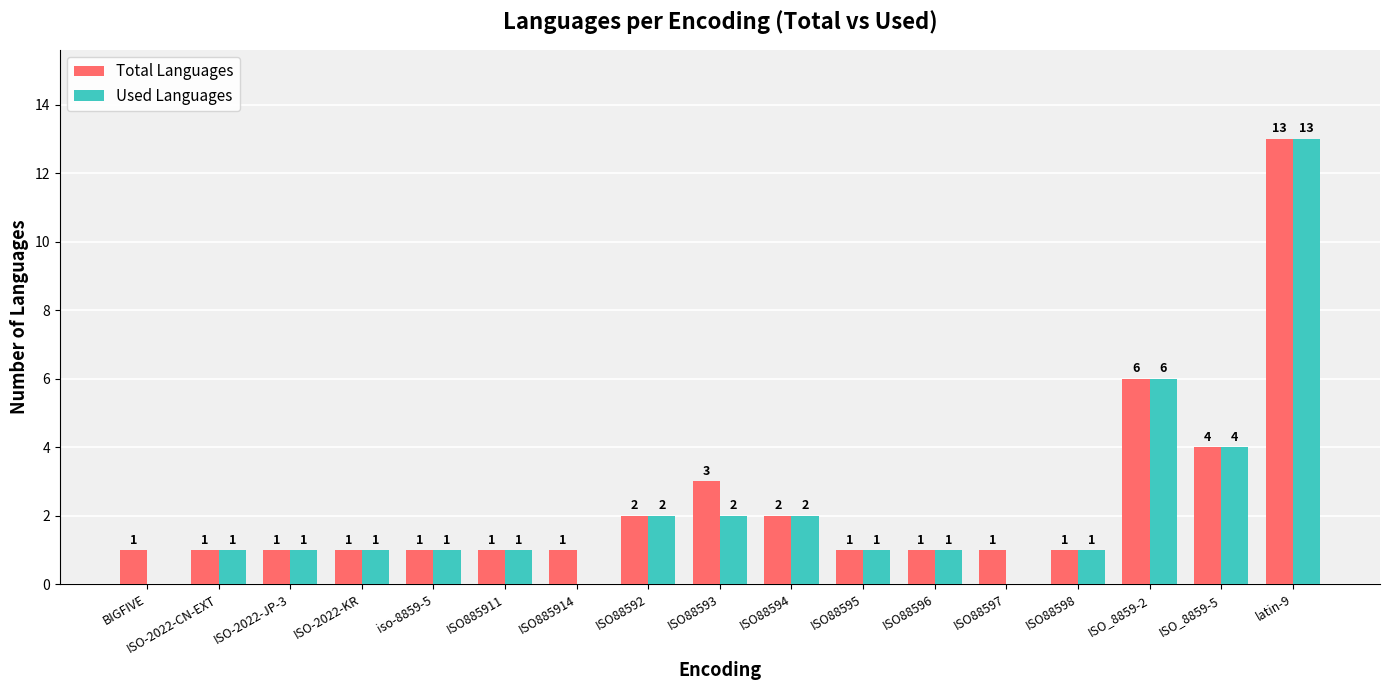

What is the average value of the Used Languages series?

2